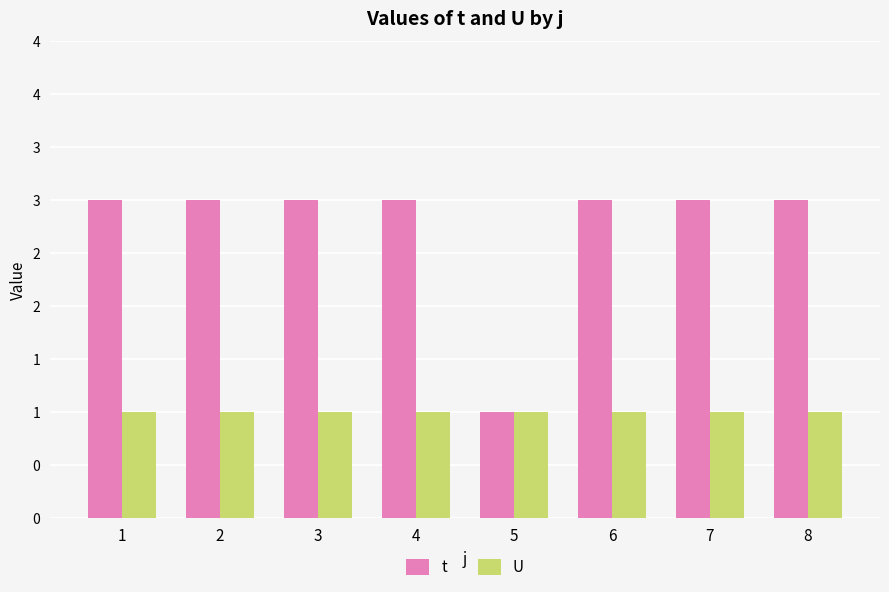

What is the average value of the U series?

1